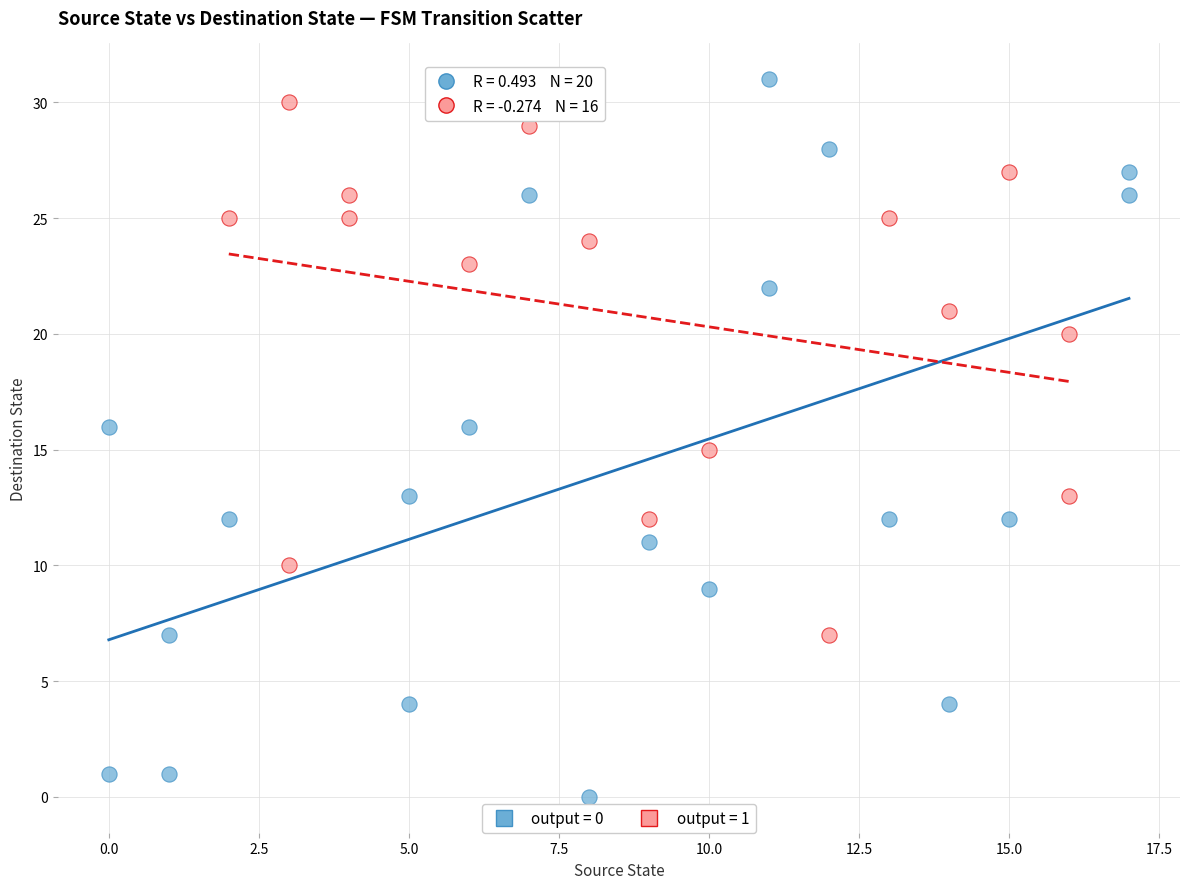

Which series has the largest Y range (max minus min)?

output = 0